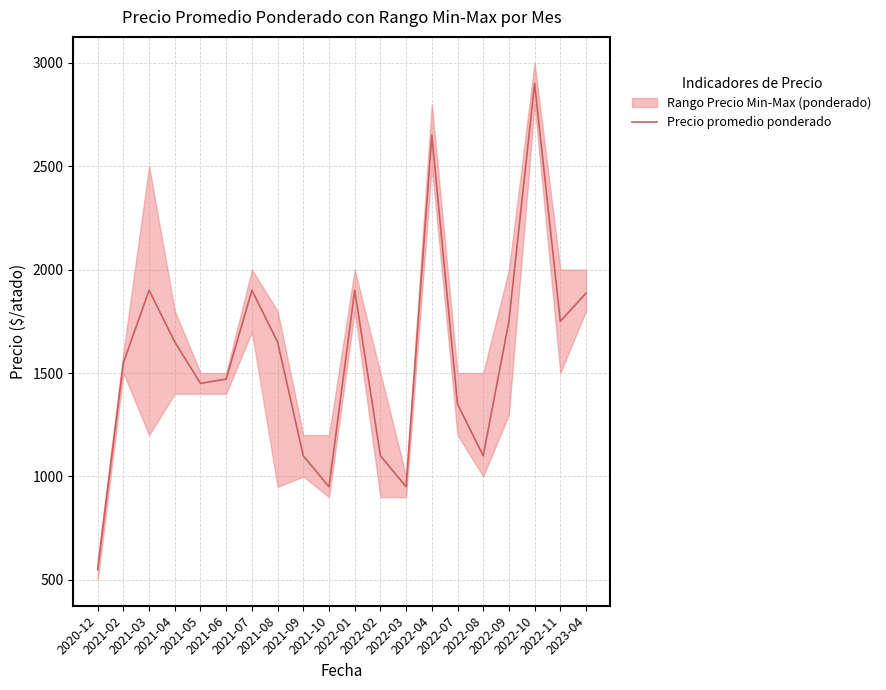

At which category does the data reach its first local peak?

2021-03